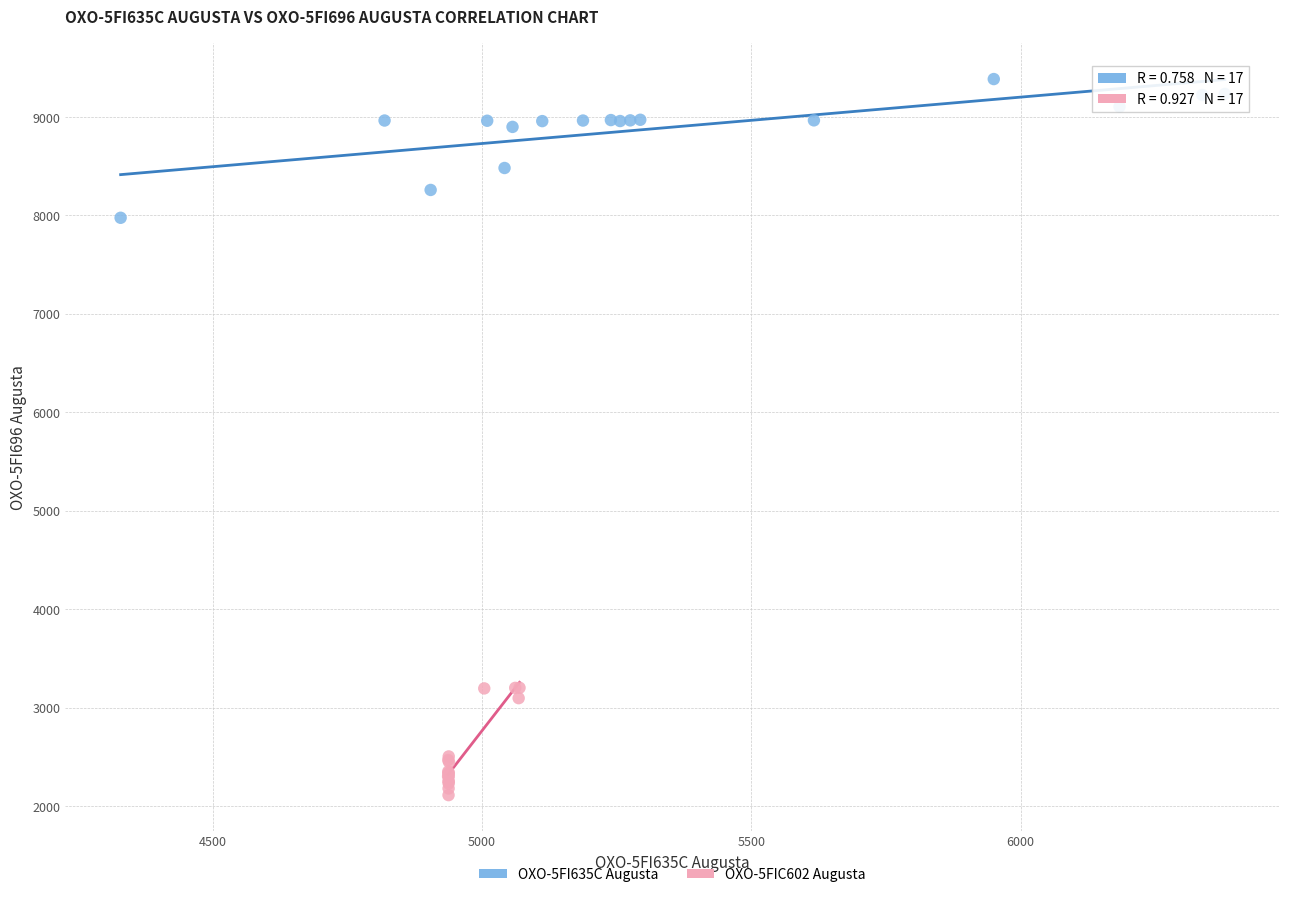

Which series has the widest spread of Y values?

OXO-5FI635C Augusta